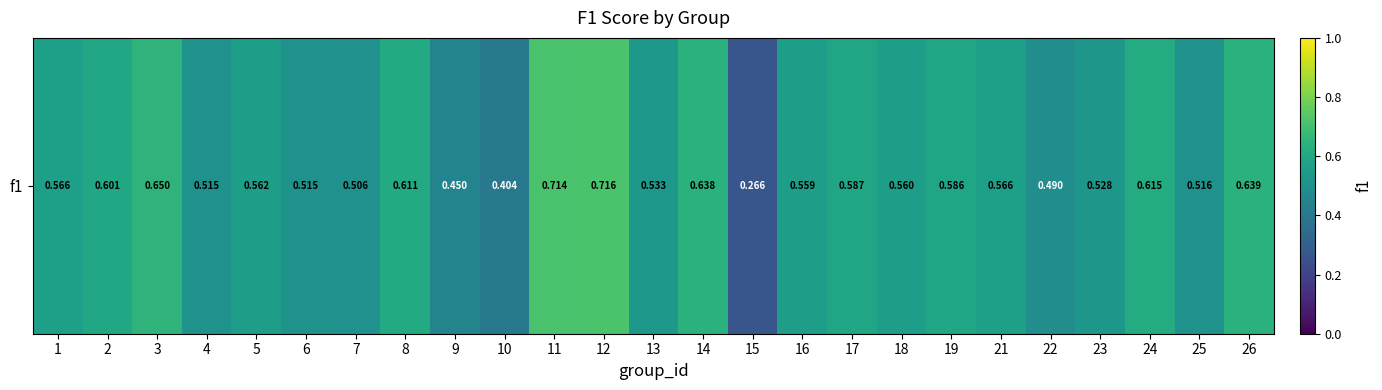

Reading right to left, what are all the values shown in this chart?

26=0.6	25=0.5	24=0.6	23=0.5	22=0.5	21=0.6	19=0.6	18=0.6	17=0.6	16=0.6	15=0.3	14=0.6	13=0.5	12=0.7	11=0.7	10=0.4	9=0.4	8=0.6	7=0.5	6=0.5	5=0.6	4=0.5	3=0.7	2=0.6	1=0.6